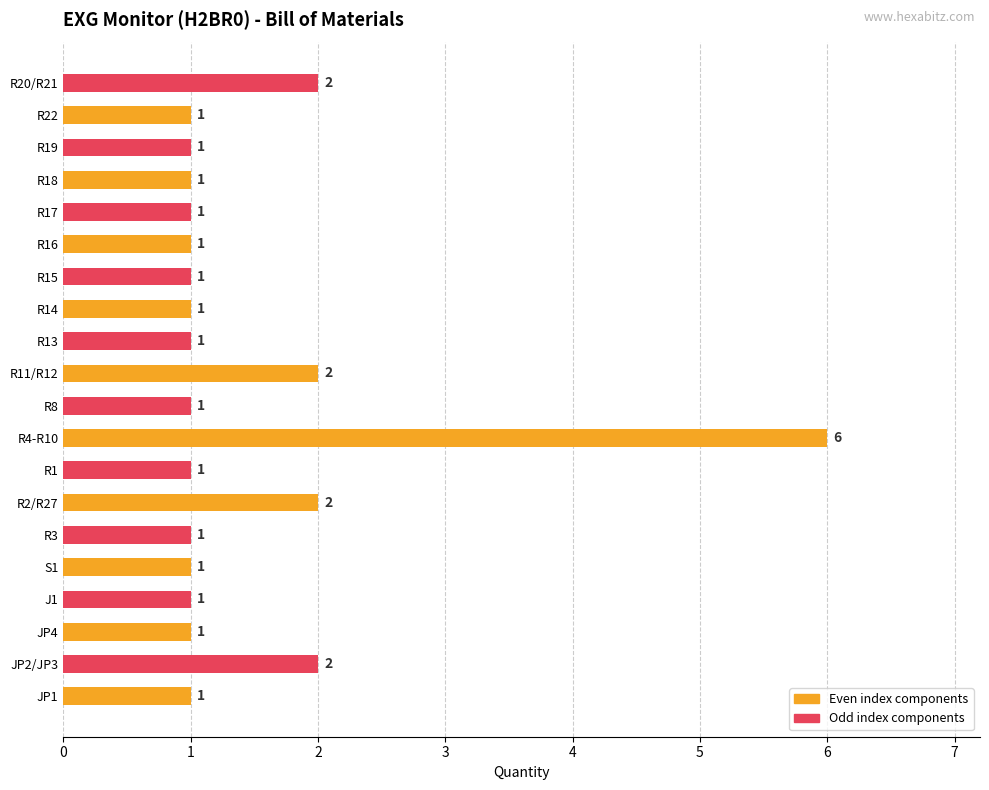

What is the ratio of the value at JP2/JP3 to the value at R11/R12?

1.0